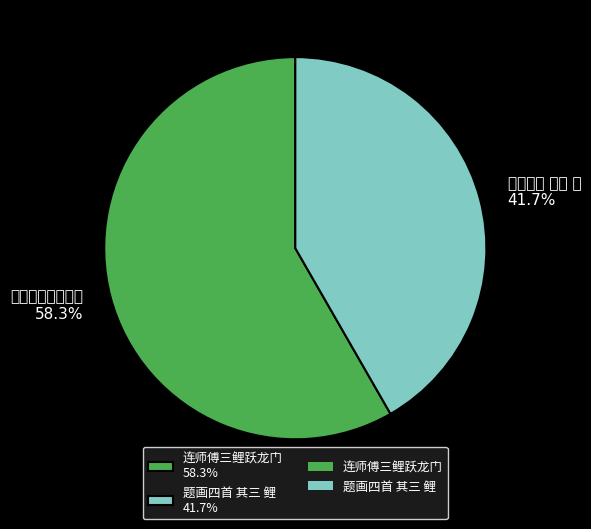

Is there a majority slice in this chart?

Yes